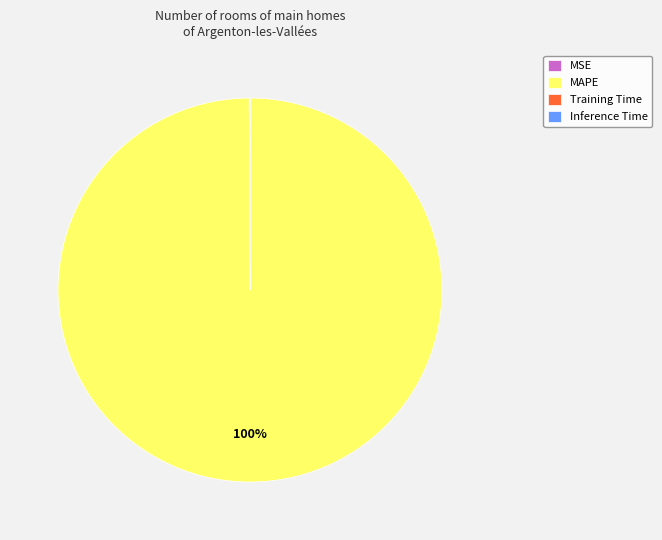

What is the majority slice?

MAPE